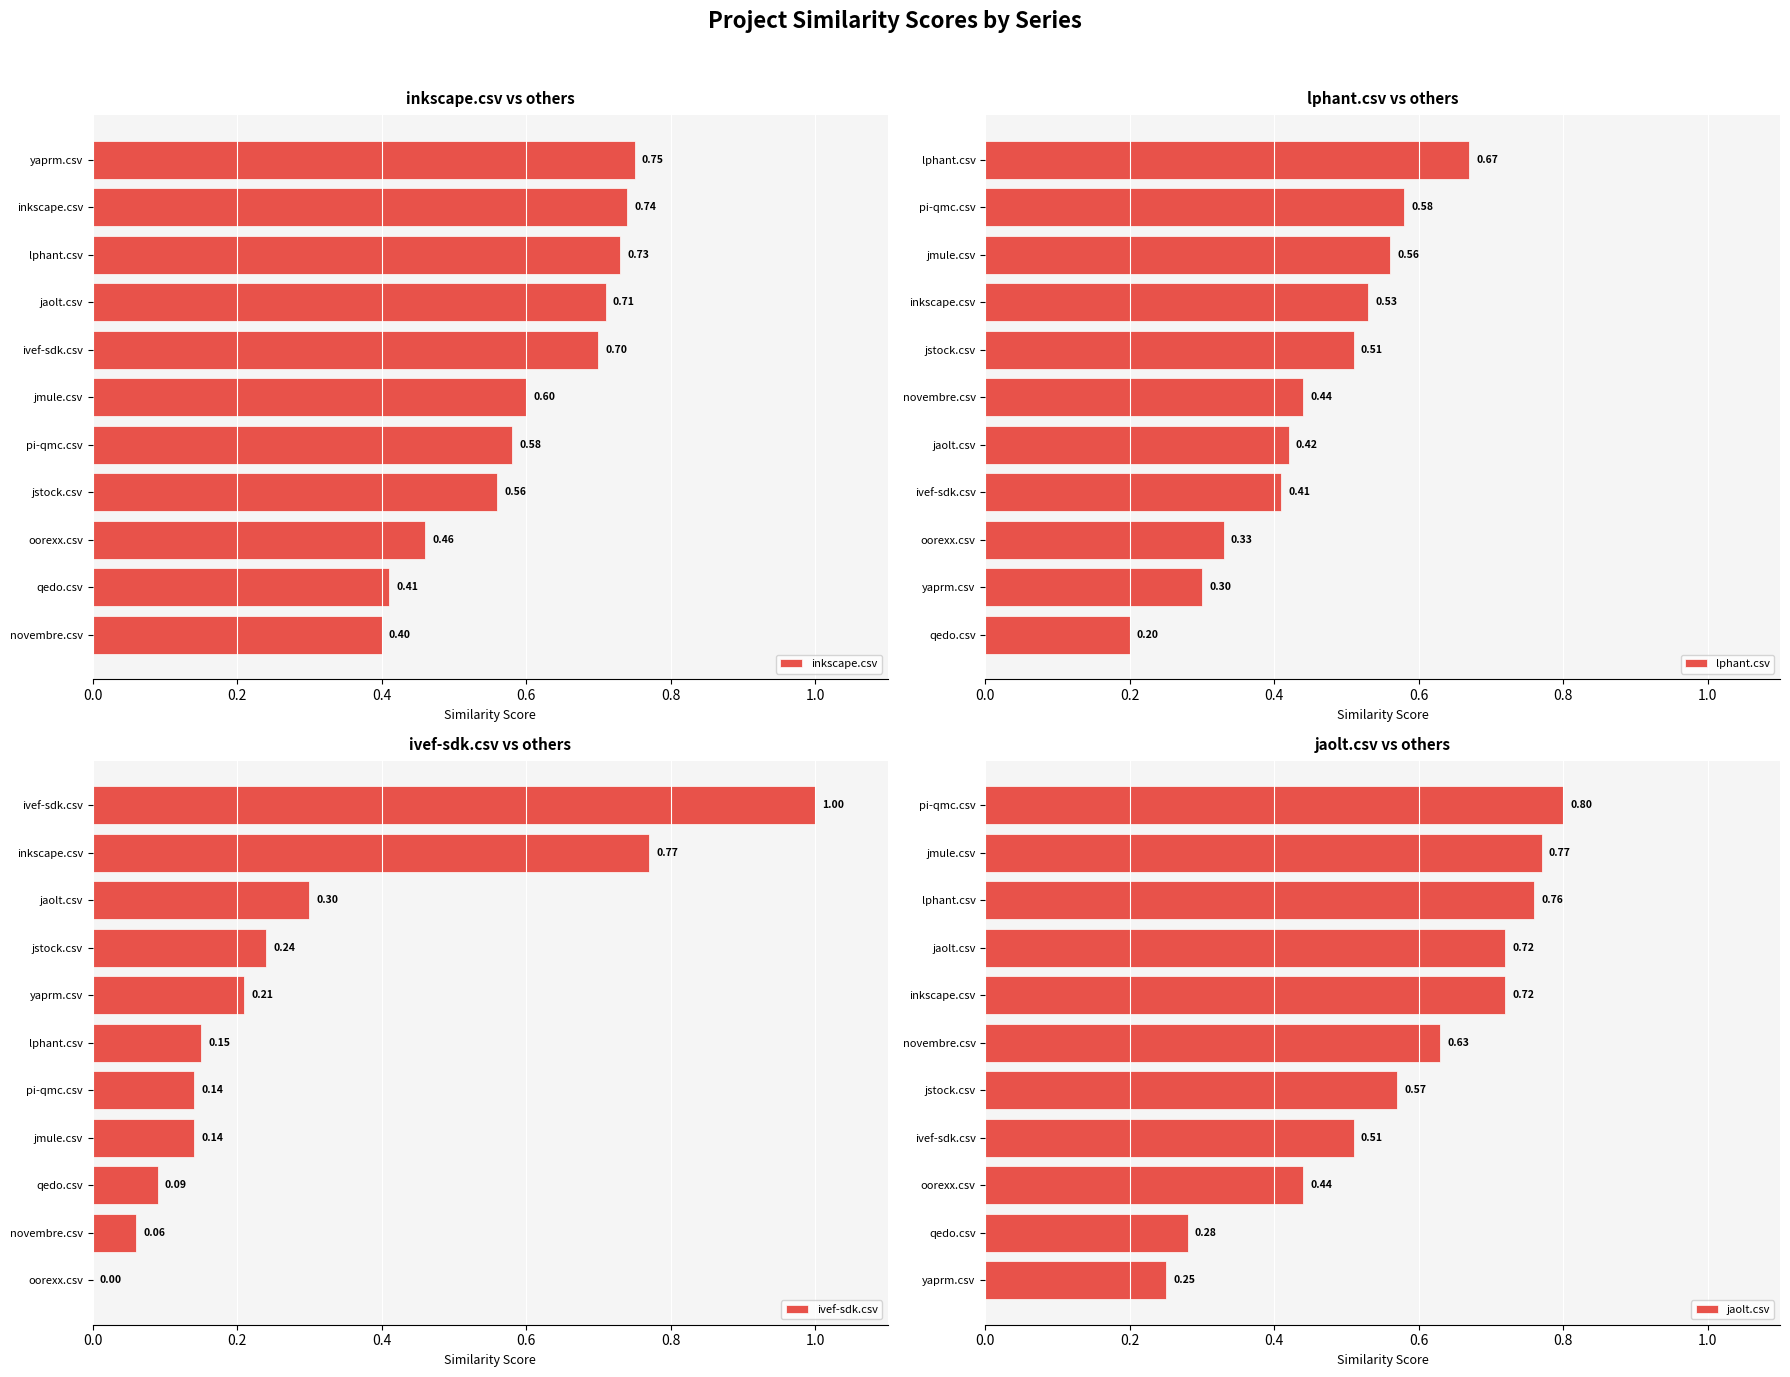

List the series in order of their peak value, highest first.

ivef-sdk.csv, jaolt.csv, inkscape.csv, lphant.csv